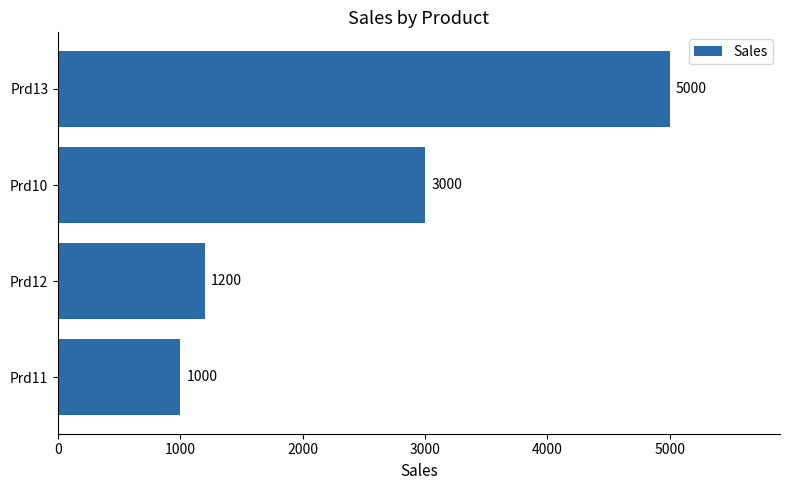

Where is the data nearest to the value 3000?

Prd10